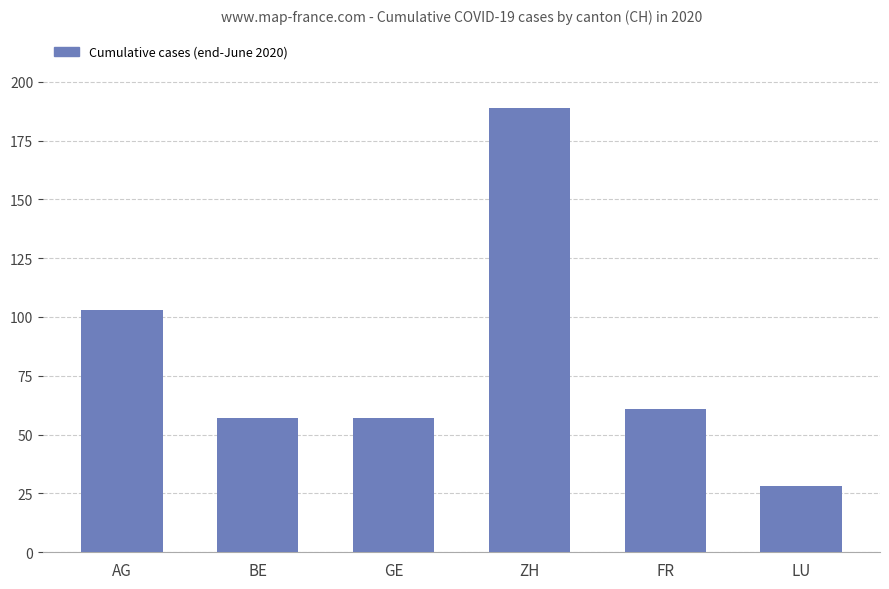

Between AG and GE, which is larger?

AG